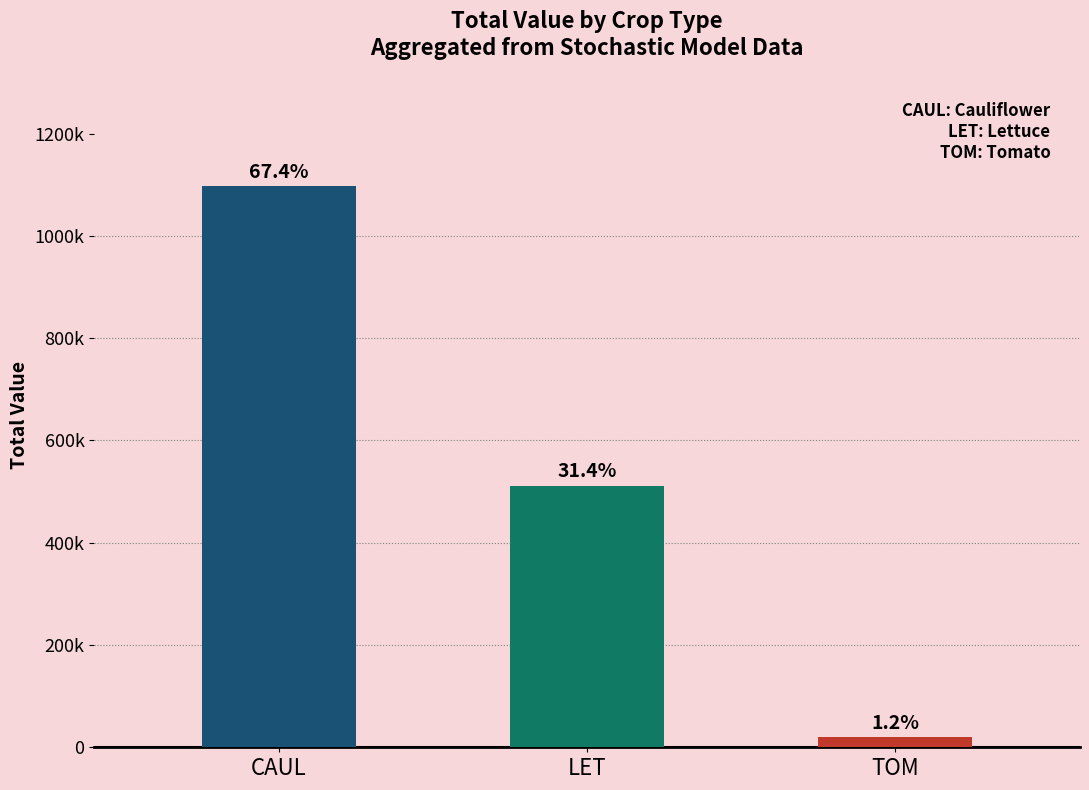

Does the chart contain stacked bars?

No